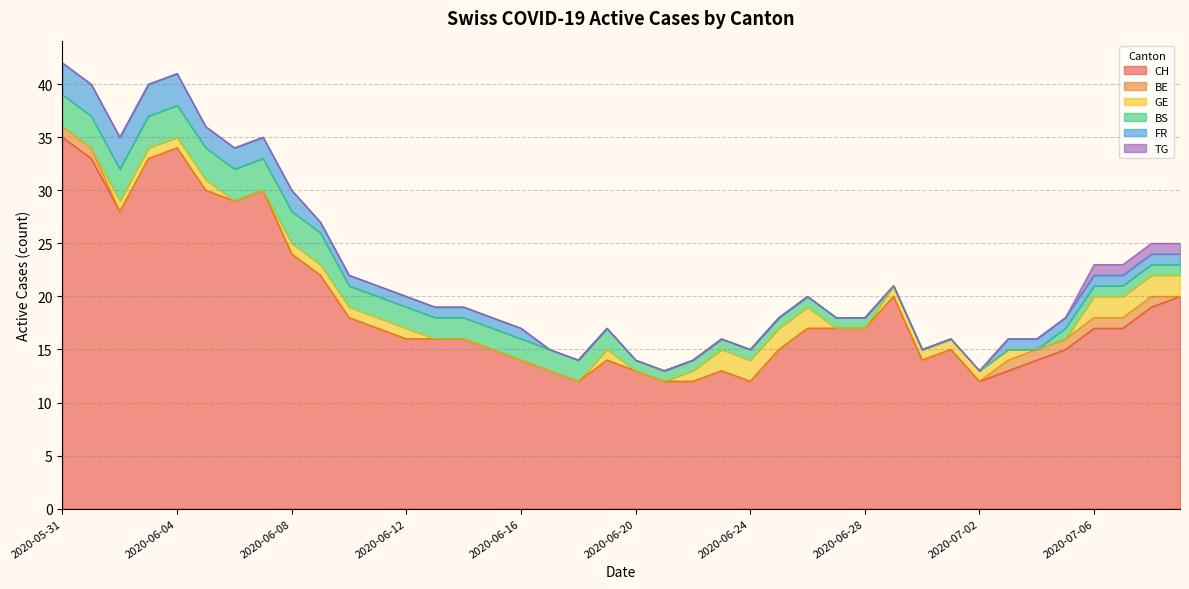

Reading left to right, list all the values displayed in this chart.

CH: 2020-05-31=35	2020-06-01=33	2020-06-02=28	2020-06-03=33	2020-06-04=34	2020-06-05=30	2020-06-06=29	2020-06-07=30	2020-06-08=24	2020-06-09=22	2020-06-10=18	2020-06-11=17	2020-06-12=16	2020-06-13=16	2020-06-14=16	2020-06-15=15	2020-06-16=14	2020-06-17=13	2020-06-18=12	2020-06-19=14	2020-06-20=13	2020-06-21=12	2020-06-22=12	2020-06-23=13	2020-06-24=12	2020-06-25=15	2020-06-26=17	2020-06-27=17	2020-06-28=17	2020-06-29=20	2020-06-30=14	2020-07-01=15	2020-07-02=12	2020-07-03=13	2020-07-04=14	2020-07-05=15	2020-07-06=17	2020-07-07=17	2020-07-08=19	2020-07-09=20
BE: 2020-05-31=1	2020-06-01=1	2020-06-02=0	2020-06-03=0	2020-06-04=0	2020-06-05=0	2020-06-06=0	2020-06-07=0	2020-06-08=0	2020-06-09=0	2020-06-10=0	2020-06-11=0	2020-06-12=0	2020-06-13=0	2020-06-14=0	2020-06-15=0	2020-06-16=0	2020-06-17=0	2020-06-18=0	2020-06-19=0	2020-06-20=0	2020-06-21=0	2020-06-22=0	2020-06-23=0	2020-06-24=0	2020-06-25=0	2020-06-26=0	2020-06-27=0	2020-06-28=0	2020-06-29=0	2020-06-30=0	2020-07-01=0	2020-07-02=0	2020-07-03=1	2020-07-04=1	2020-07-05=1	2020-07-06=1	2020-07-07=1	2020-07-08=1	2020-07-09=0
GE: 2020-05-31=0	2020-06-01=0	2020-06-02=1	2020-06-03=1	2020-06-04=1	2020-06-05=1	2020-06-06=0	2020-06-07=0	2020-06-08=1	2020-06-09=1	2020-06-10=1	2020-06-11=1	2020-06-12=1	2020-06-13=0	2020-06-14=0	2020-06-15=0	2020-06-16=0	2020-06-17=0	2020-06-18=0	2020-06-19=1	2020-06-20=0	2020-06-21=0	2020-06-22=1	2020-06-23=2	2020-06-24=2	2020-06-25=2	2020-06-26=2	2020-06-27=0	2020-06-28=0	2020-06-29=1	2020-06-30=1	2020-07-01=1	2020-07-02=1	2020-07-03=1	2020-07-04=0	2020-07-05=0	2020-07-06=2	2020-07-07=2	2020-07-08=2	2020-07-09=2
BS: 2020-05-31=3	2020-06-01=3	2020-06-02=3	2020-06-03=3	2020-06-04=3	2020-06-05=3	2020-06-06=3	2020-06-07=3	2020-06-08=3	2020-06-09=3	2020-06-10=2	2020-06-11=2	2020-06-12=2	2020-06-13=2	2020-06-14=2	2020-06-15=2	2020-06-16=2	2020-06-17=2	2020-06-18=2	2020-06-19=2	2020-06-20=1	2020-06-21=1	2020-06-22=1	2020-06-23=1	2020-06-24=1	2020-06-25=1	2020-06-26=1	2020-06-27=1	2020-06-28=1	2020-06-29=0	2020-06-30=0	2020-07-01=0	2020-07-02=0	2020-07-03=0	2020-07-04=0	2020-07-05=1	2020-07-06=1	2020-07-07=1	2020-07-08=1	2020-07-09=1
FR: 2020-05-31=3	2020-06-01=3	2020-06-02=3	2020-06-03=3	2020-06-04=3	2020-06-05=2	2020-06-06=2	2020-06-07=2	2020-06-08=2	2020-06-09=1	2020-06-10=1	2020-06-11=1	2020-06-12=1	2020-06-13=1	2020-06-14=1	2020-06-15=1	2020-06-16=1	2020-06-17=0	2020-06-18=0	2020-06-19=0	2020-06-20=0	2020-06-21=0	2020-06-22=0	2020-06-23=0	2020-06-24=0	2020-06-25=0	2020-06-26=0	2020-06-27=0	2020-06-28=0	2020-06-29=0	2020-06-30=0	2020-07-01=0	2020-07-02=0	2020-07-03=1	2020-07-04=1	2020-07-05=1	2020-07-06=1	2020-07-07=1	2020-07-08=1	2020-07-09=1
TG: 2020-05-31=0	2020-06-01=0	2020-06-02=0	2020-06-03=0	2020-06-04=0	2020-06-05=0	2020-06-06=0	2020-06-07=0	2020-06-08=0	2020-06-09=0	2020-06-10=0	2020-06-11=0	2020-06-12=0	2020-06-13=0	2020-06-14=0	2020-06-15=0	2020-06-16=0	2020-06-17=0	2020-06-18=0	2020-06-19=0	2020-06-20=0	2020-06-21=0	2020-06-22=0	2020-06-23=0	2020-06-24=0	2020-06-25=0	2020-06-26=0	2020-06-27=0	2020-06-28=0	2020-06-29=0	2020-06-30=0	2020-07-01=0	2020-07-02=0	2020-07-03=0	2020-07-04=0	2020-07-05=0	2020-07-06=1	2020-07-07=1	2020-07-08=1	2020-07-09=1